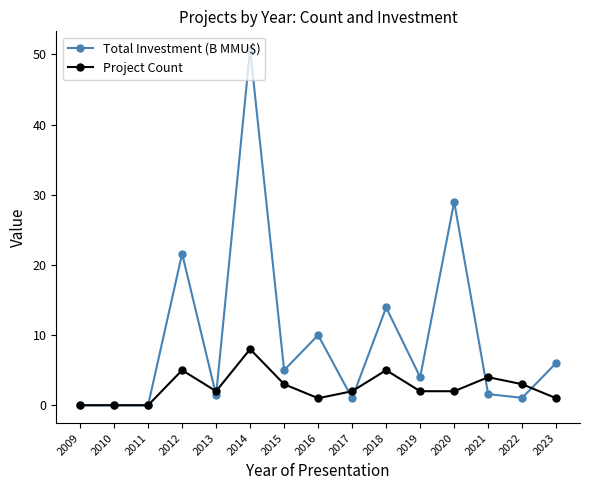

What are all the series names shown in the legend?

Total Investment (B MMU$), Project Count